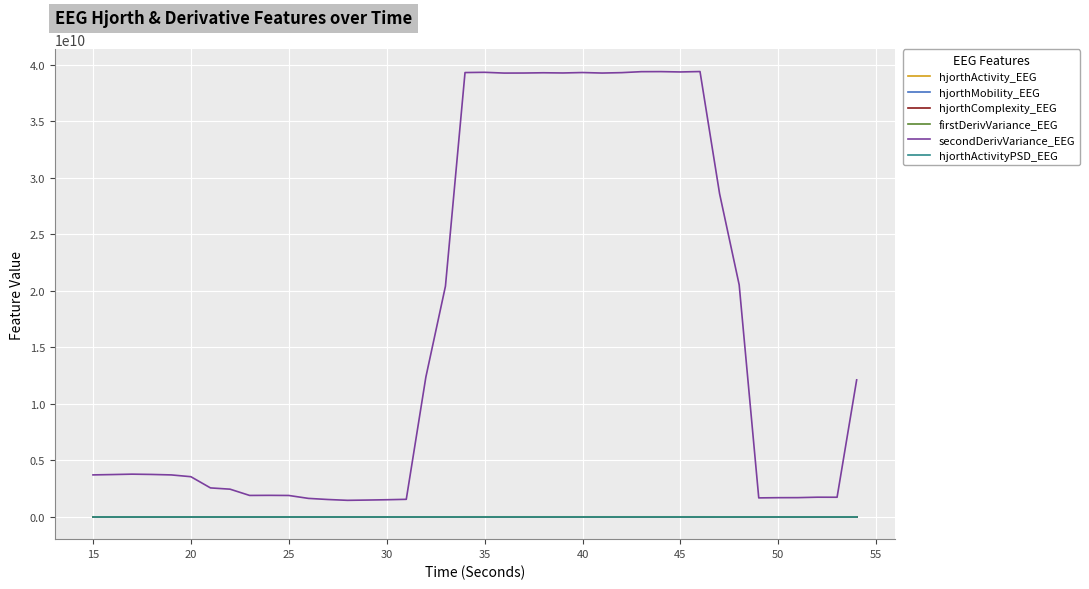

Which series has the widest spread of values?

secondDerivVariance_EEG